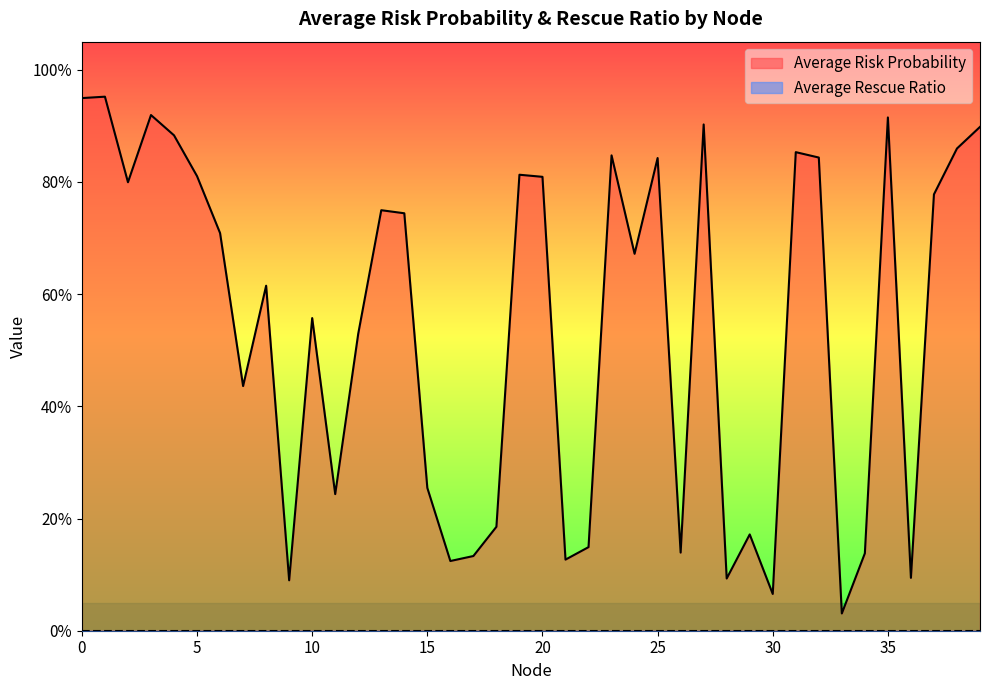

What is the difference between the maximum and minimum values?

0.9